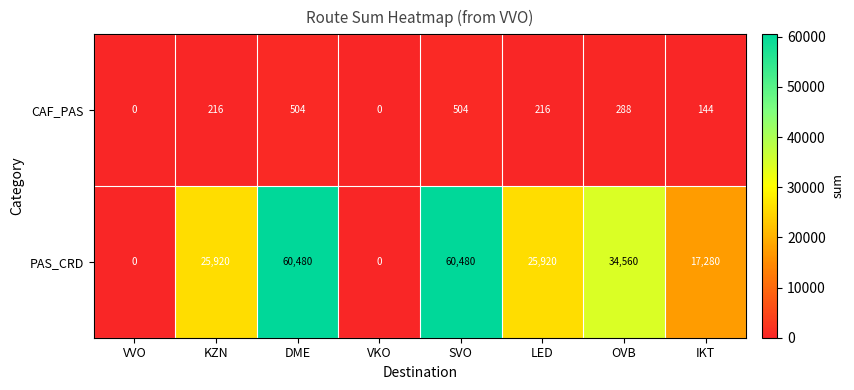

Rank the series by their maximum value, from highest to lowest.

PAS_CRD, CAF_PAS